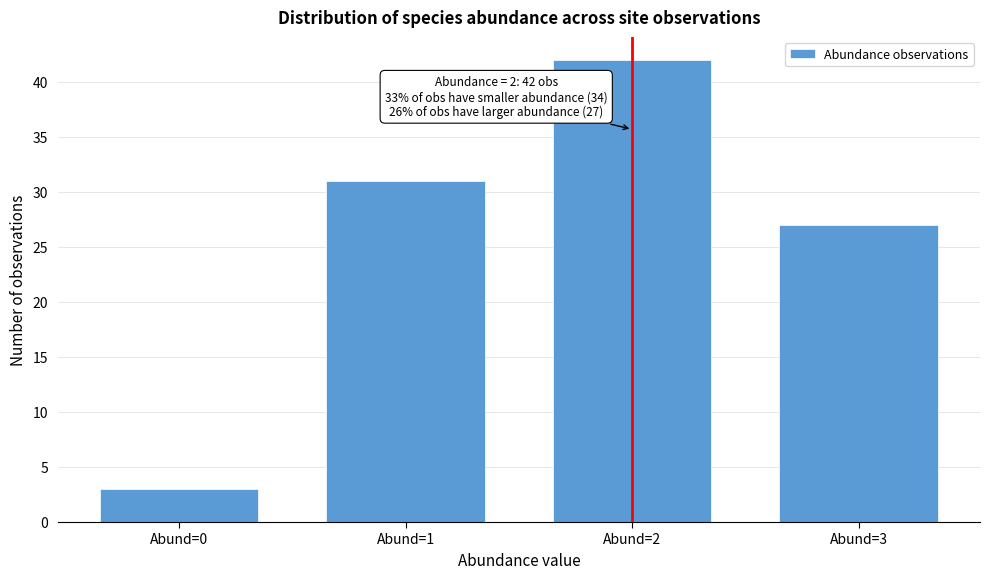

Reading left to right, extract all data points from this chart.

Abund=0=3	Abund=1=31	Abund=2=42	Abund=3=27